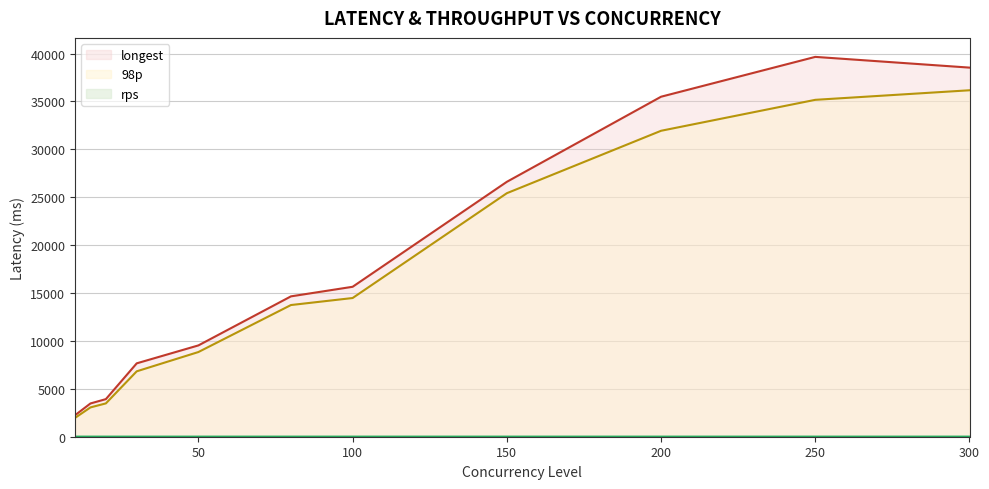

What is the difference between the 98p values at 300 and 100?

21685.0